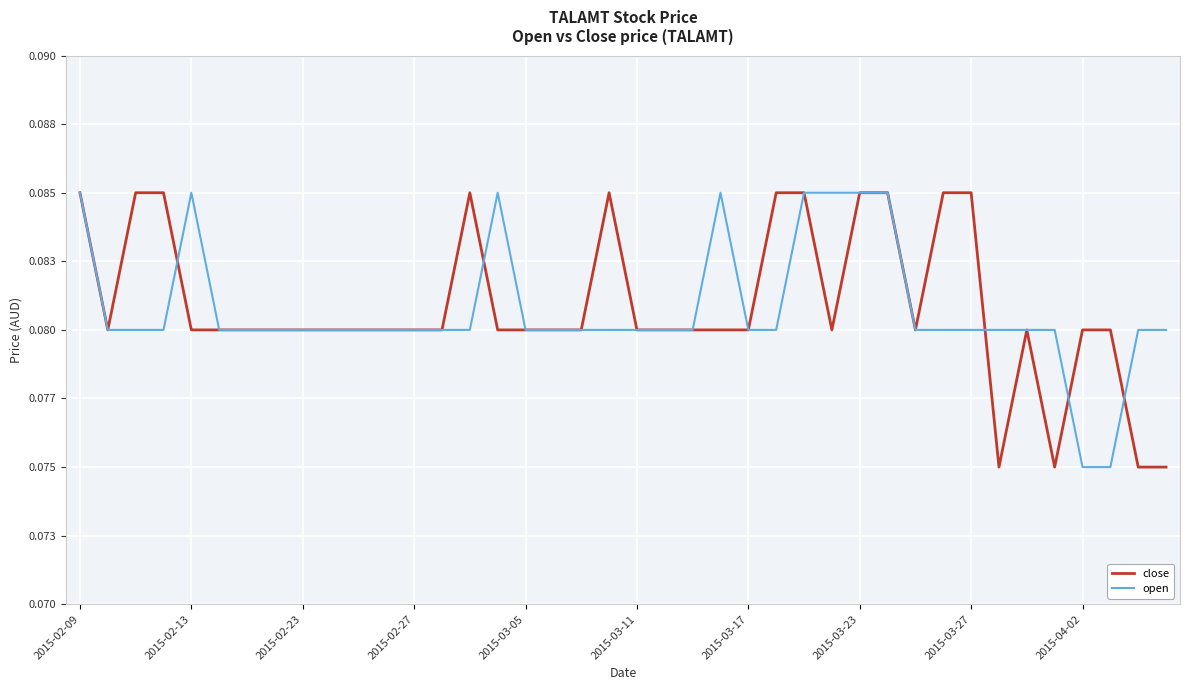

What are all the series names shown in the legend?

close, open